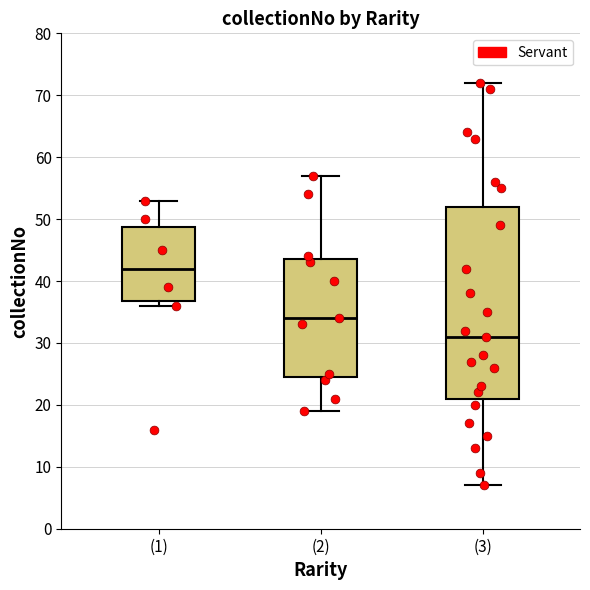

Reading left to right, read every box against the y-axis: the position of its median line, the range the box covers, and the ends of its whiskers. The values are not printed on the chart, so give them approximately, as read against the axis.

(1): median 42, box 37 to 49, whiskers 36 to 53
(2): median 34, box 25 to 44, whiskers 19 to 57
(3): median 31, box 21 to 52, whiskers 7 to 72